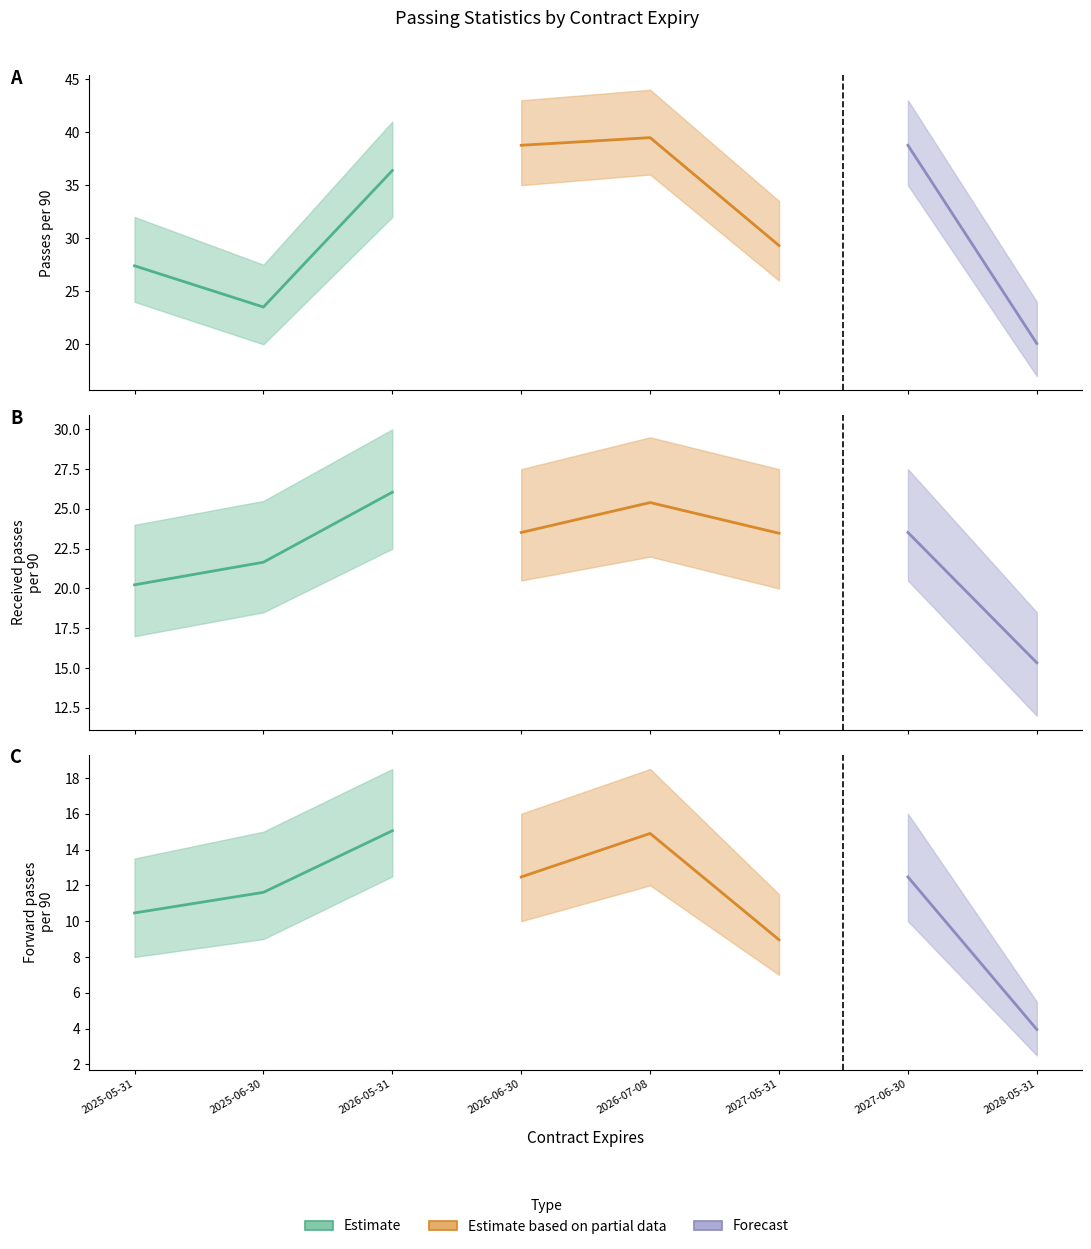

What is the lowest value of the Received passes per 90 series?

15.3